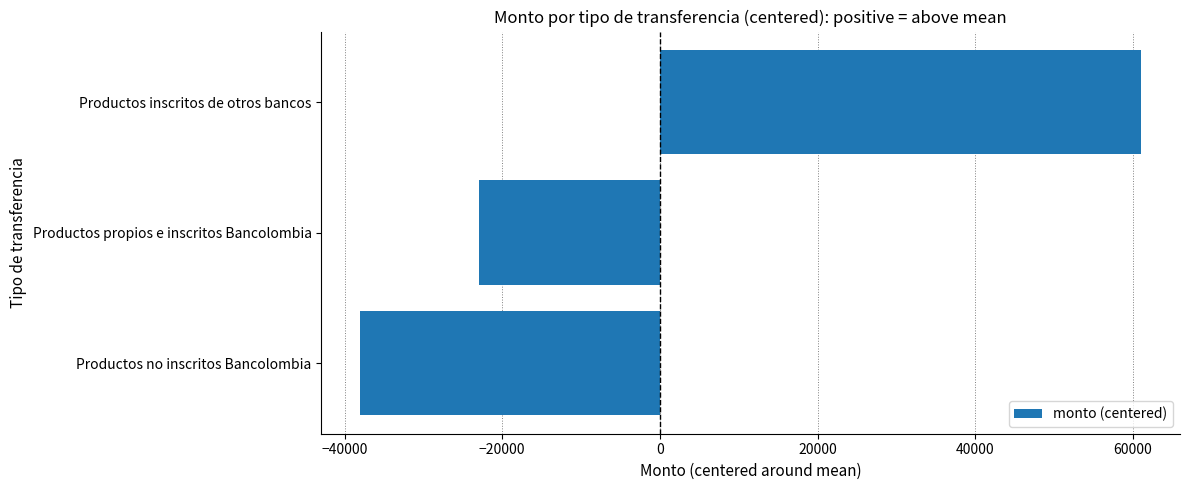

At which category does the chart reach its peak across all series?

Productos inscritos de otros bancos